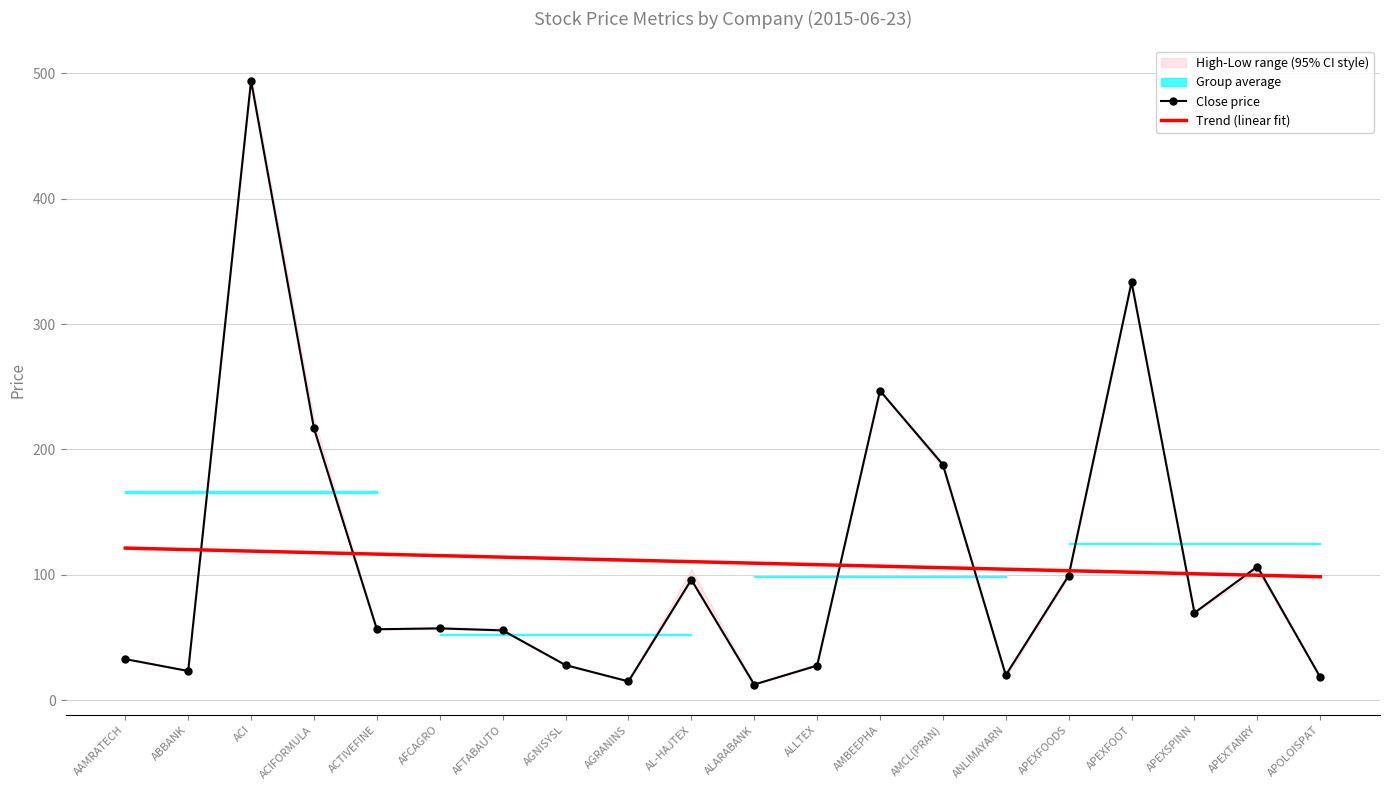

What is the sum of the Trend (linear fit) values at AFTABAUTO and AGNISYSL?

226.9